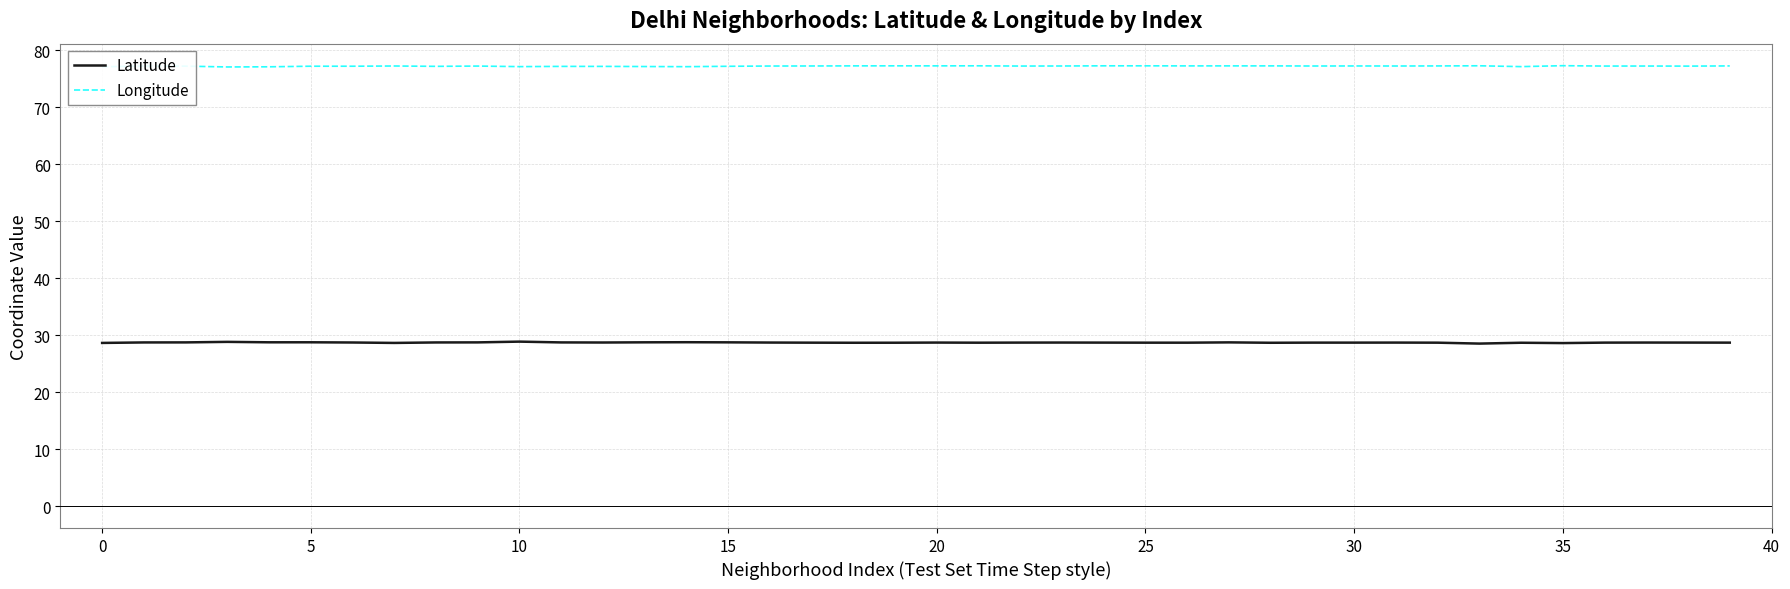

Which series has the largest total across all categories?

Longitude